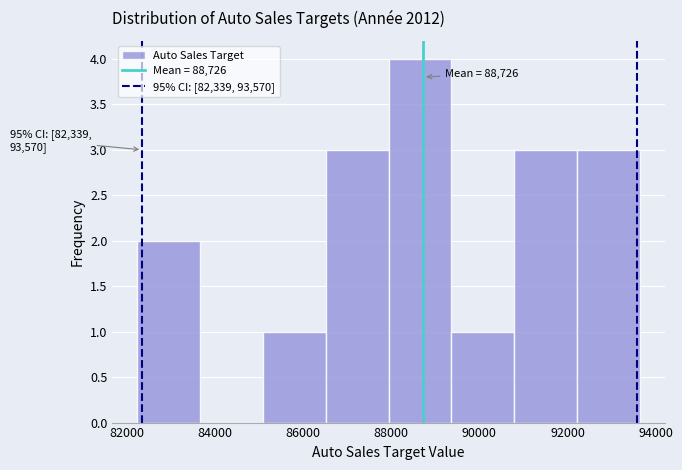

Which range on the x-axis has the tallest bar?

88000 to 89400